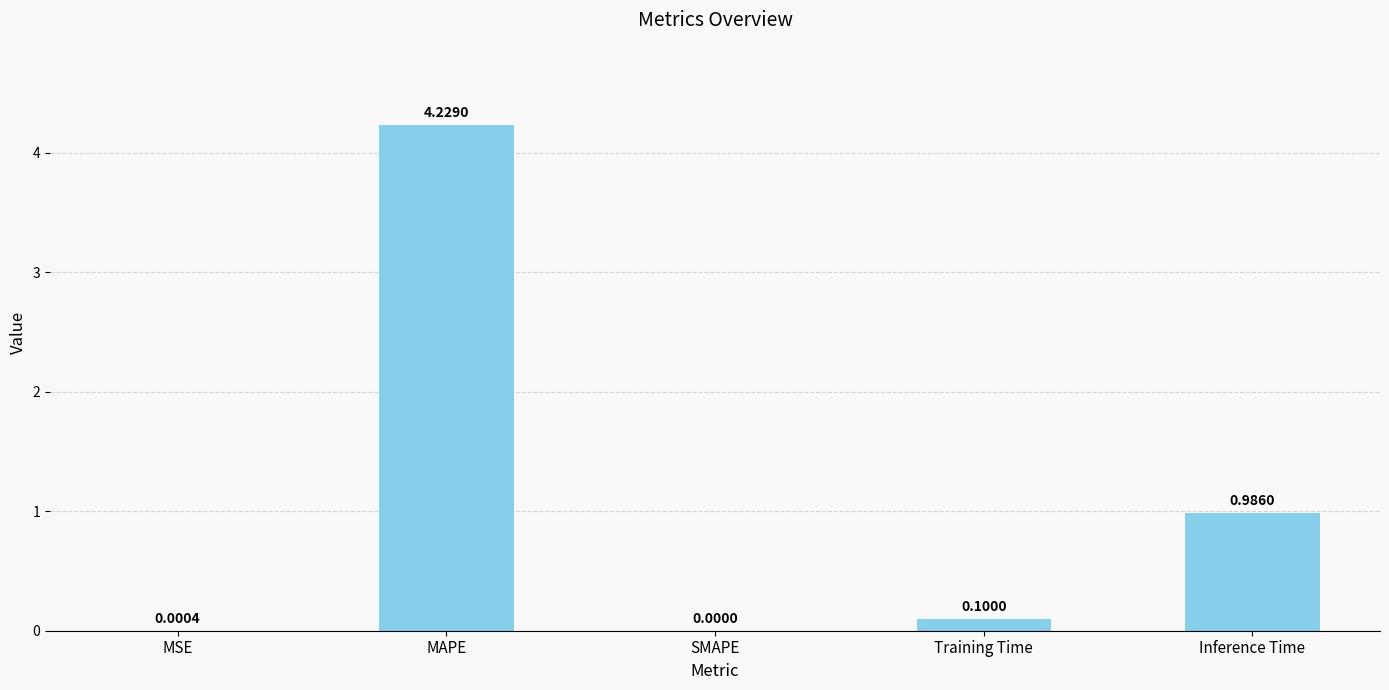

Between Training Time and MAPE, which is larger?

MAPE